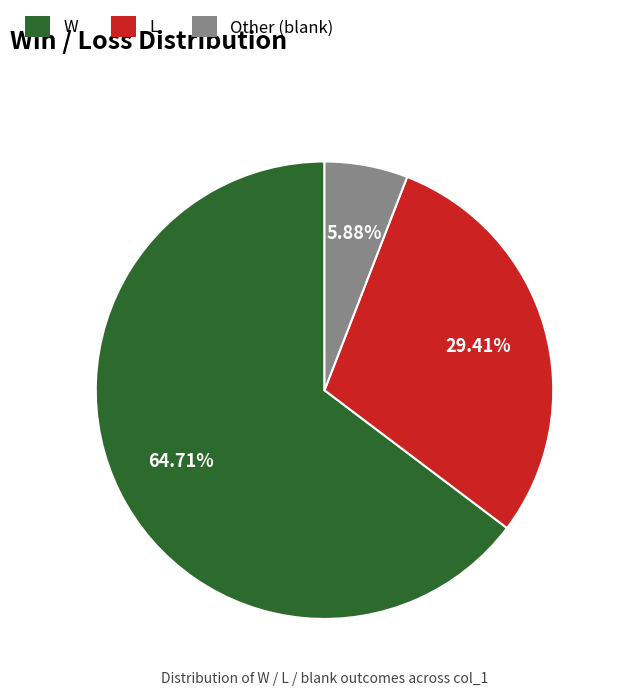

How many segments does this pie chart have?

3